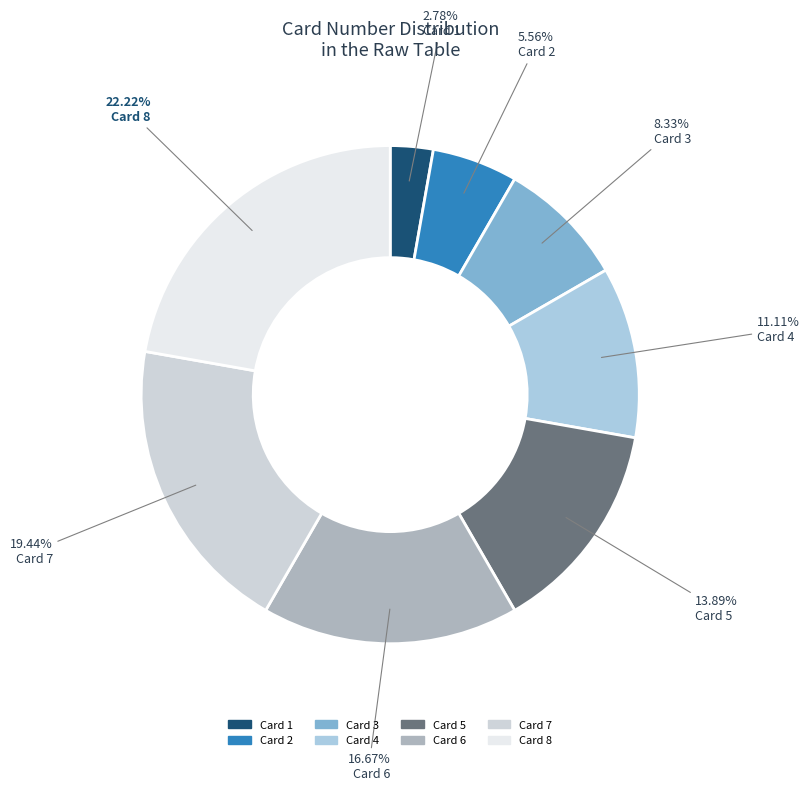

Rank the categories by value from lowest to highest.

1, 2, 3, 4, 5, 6, 7, 8